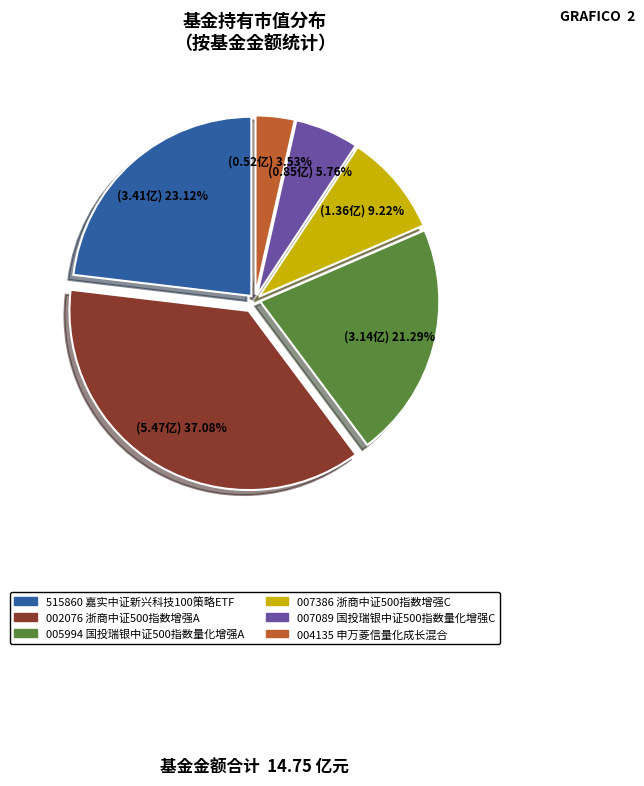

How many slices are in this pie chart?

6